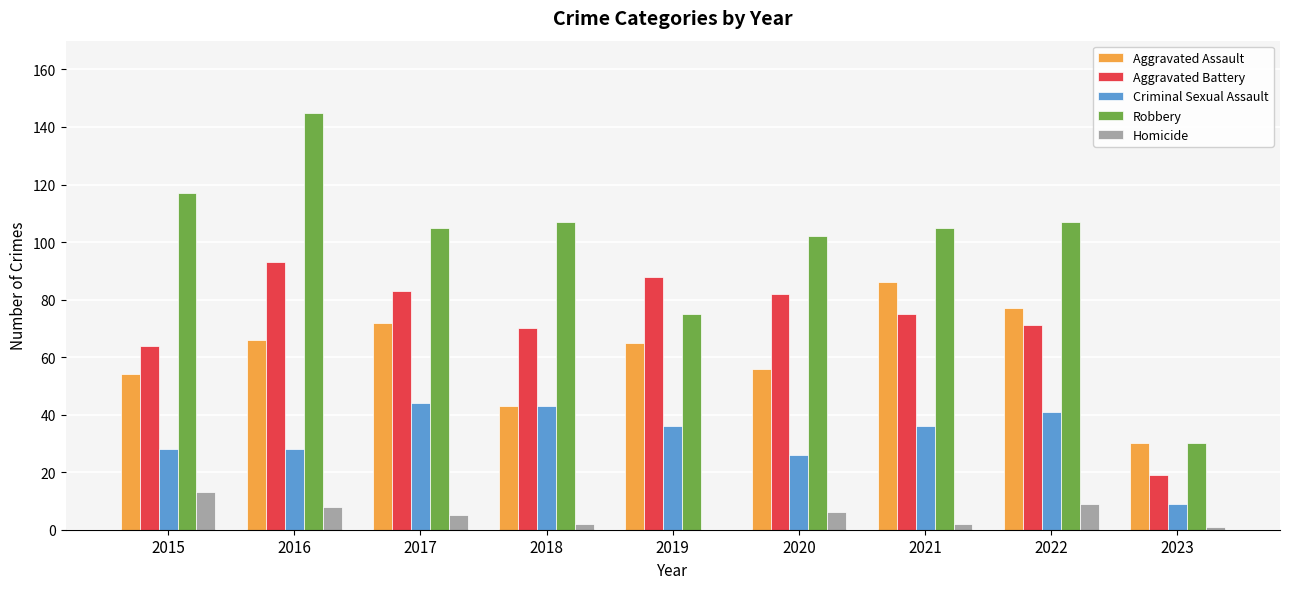

What is the sum of all Aggravated Assault values?

549